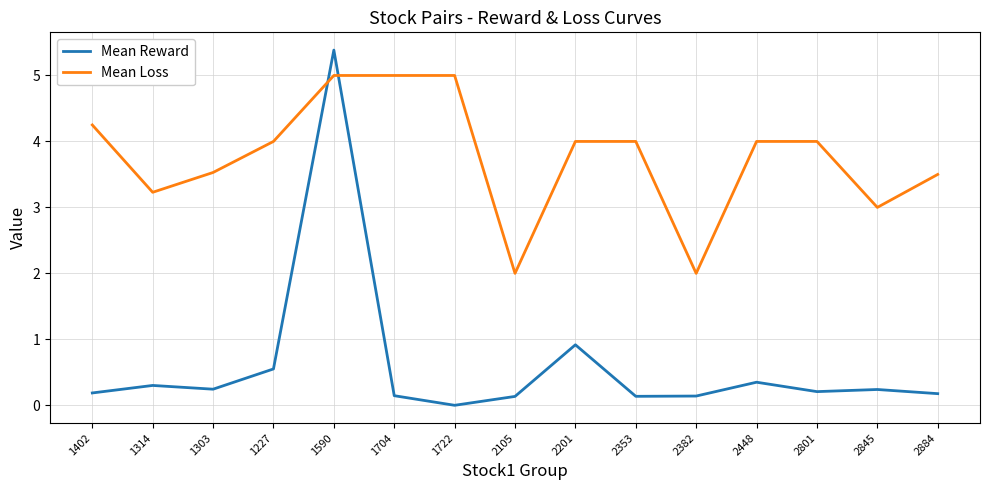

The value of Mean Reward at 1722 is -2.8. True or false?

False